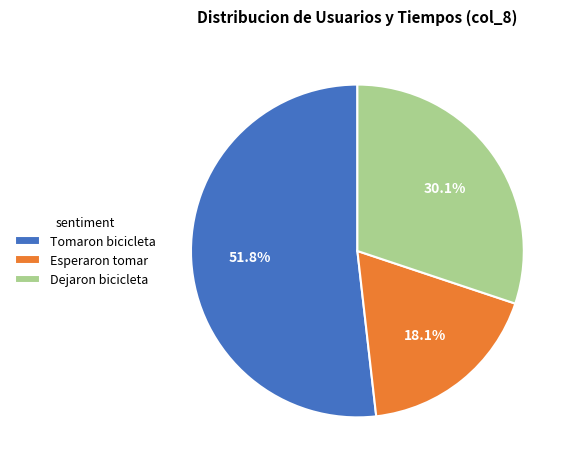

What portion of the pie excludes Dejaron bicicleta?

69.9%